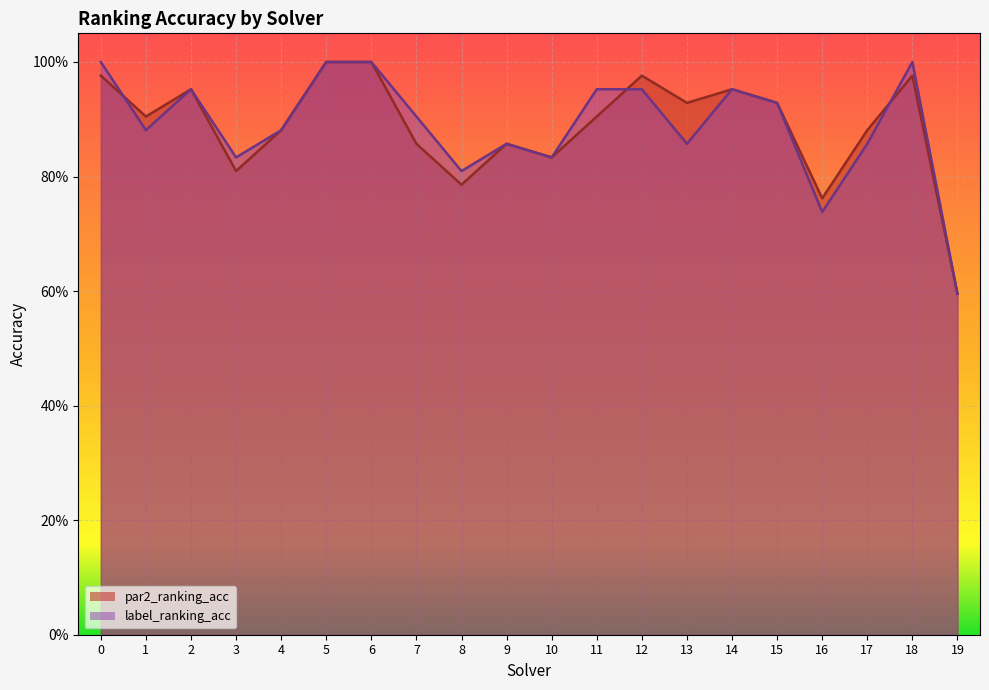

Is it true that label_ranking_acc equals 0.3 at 4?

False